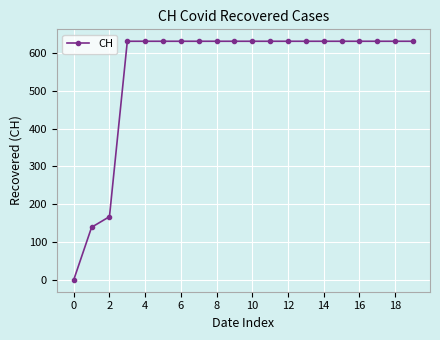

What is the sum of all values?

11033